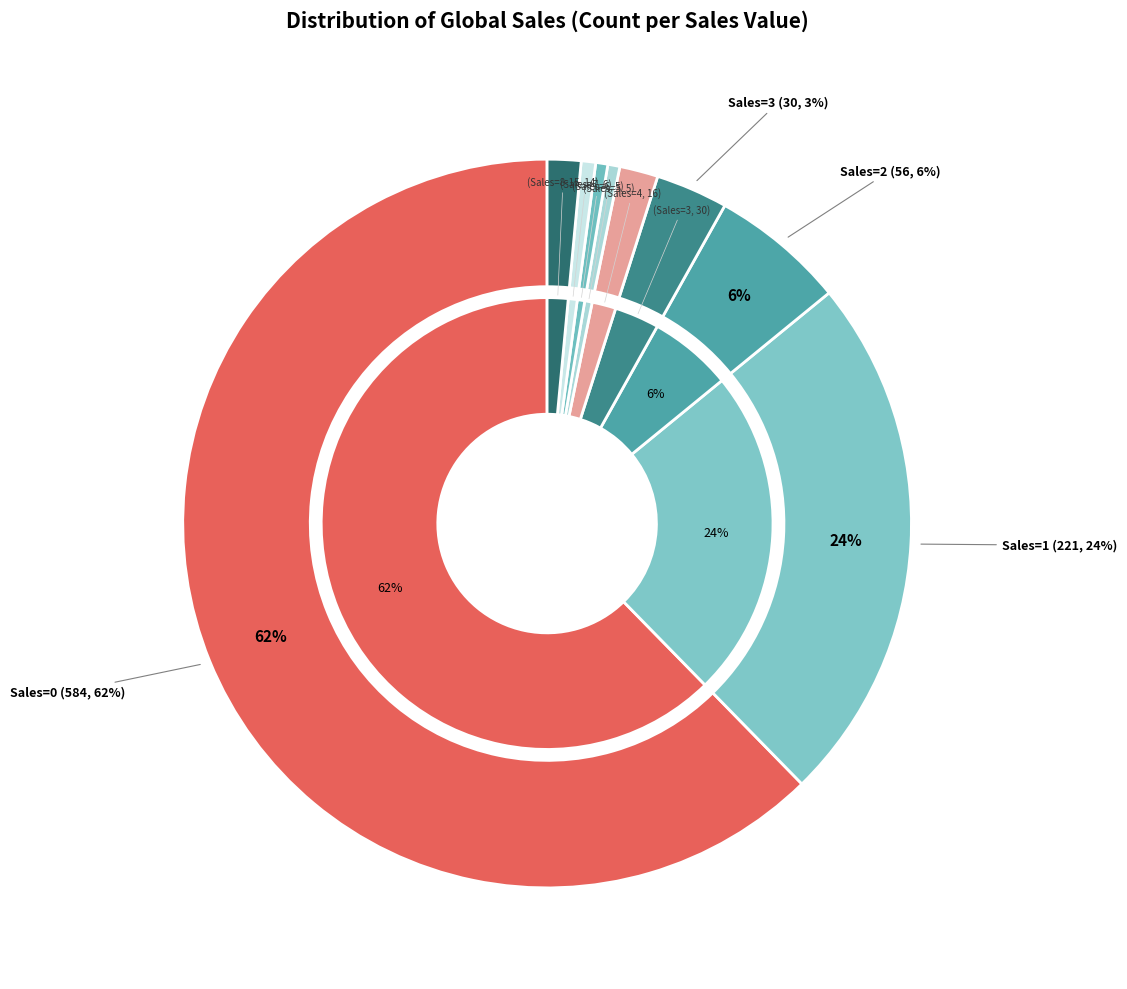

How many slices are in this pie chart?

9